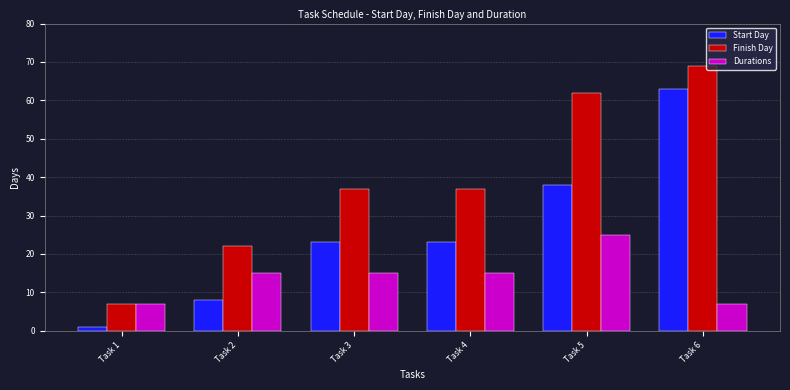

What is the value of the Durations bar at the 1st from the left?

7